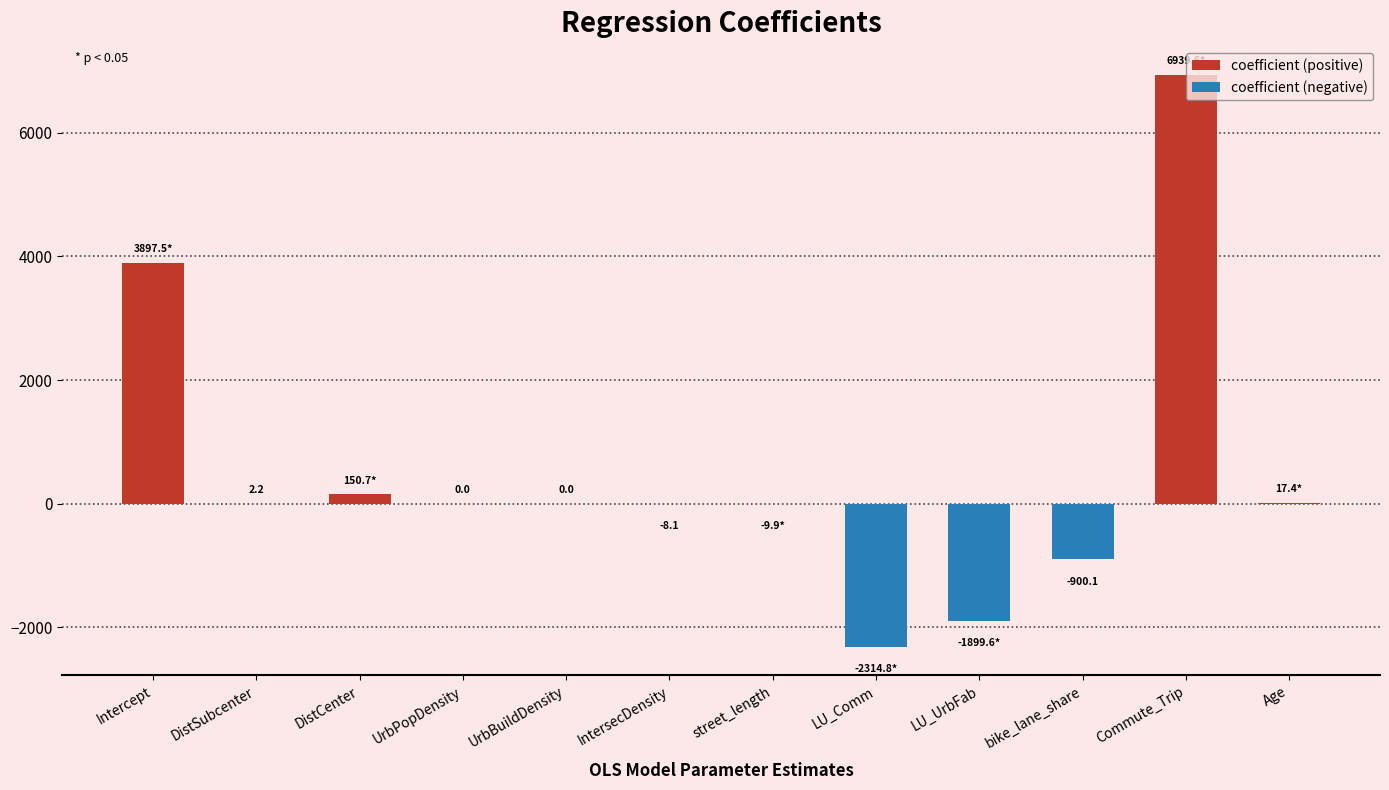

What is the ratio of the value at DistSubcenter to the value at Age?

0.1